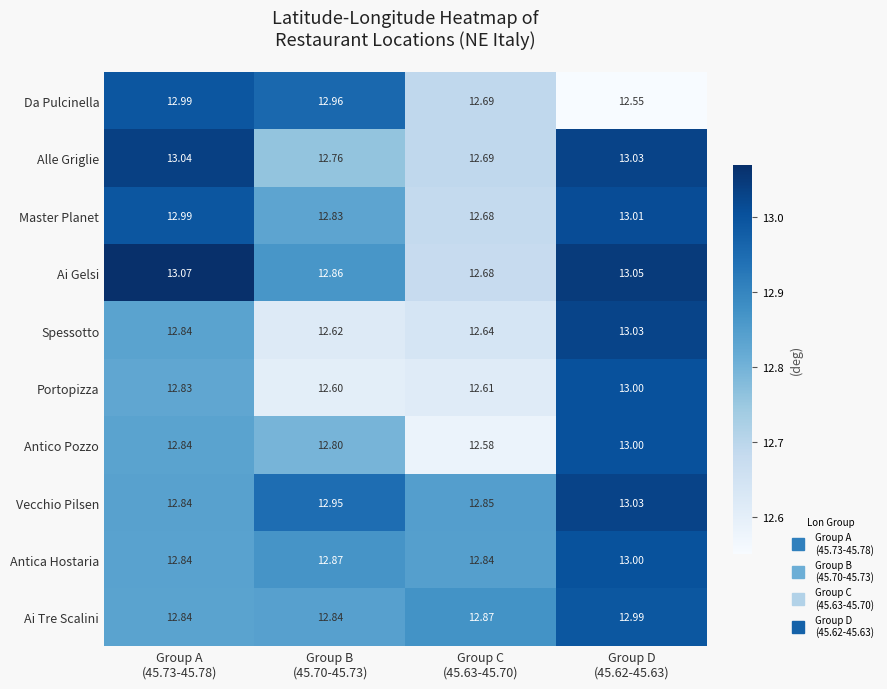

Which series has the largest total across all categories?

Vecchio Pilsen